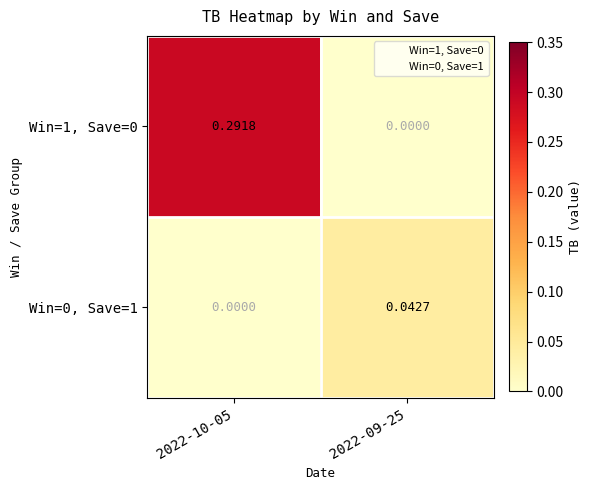

Is the value of Win=1, Save=0 at 2022-09-25 greater than the value of Win=0, Save=1 at 2022-09-25?

No